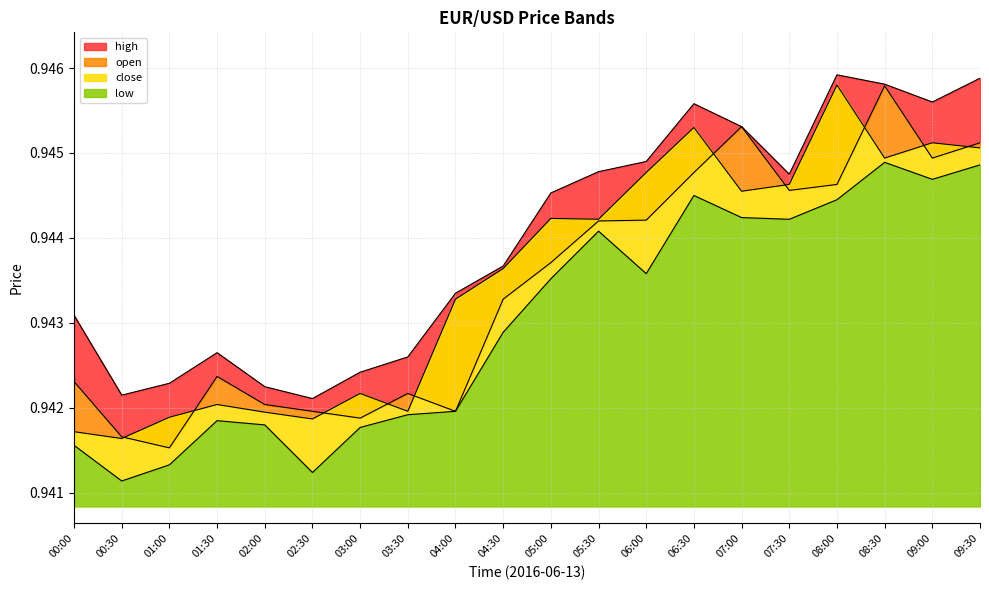

What is the label of the 5th point from the right?

07:30